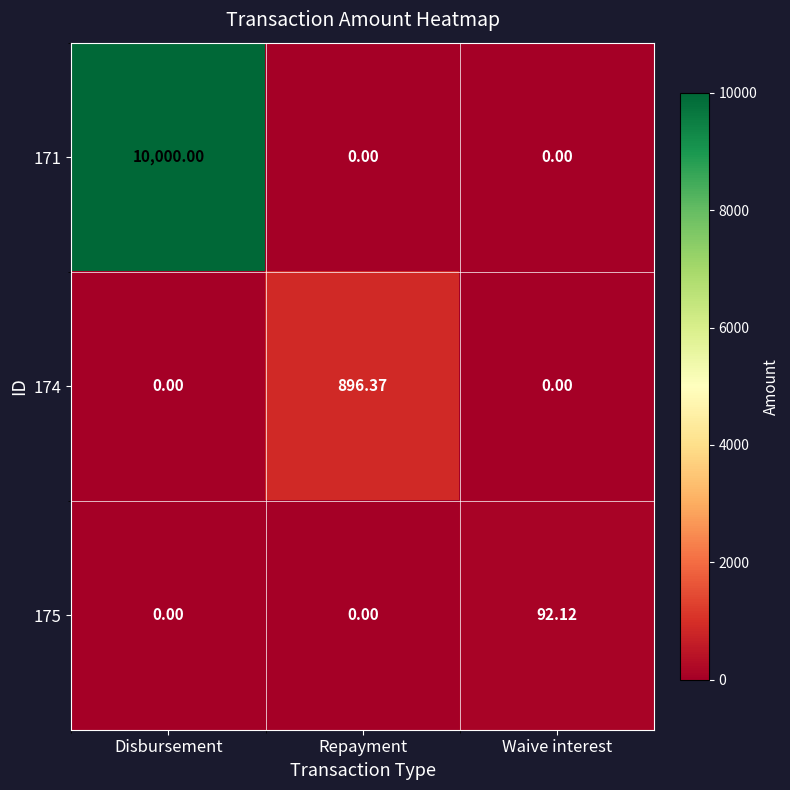

At which category is the sum across all series the highest?

Disbursement